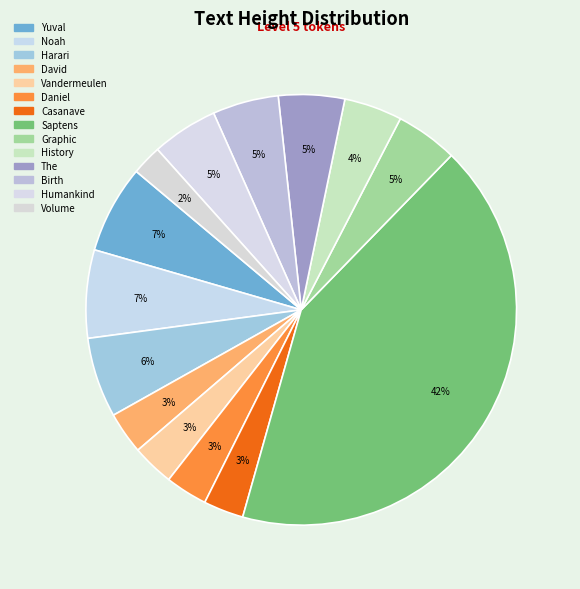

Combined, do History and Harari account for over 50%?

No